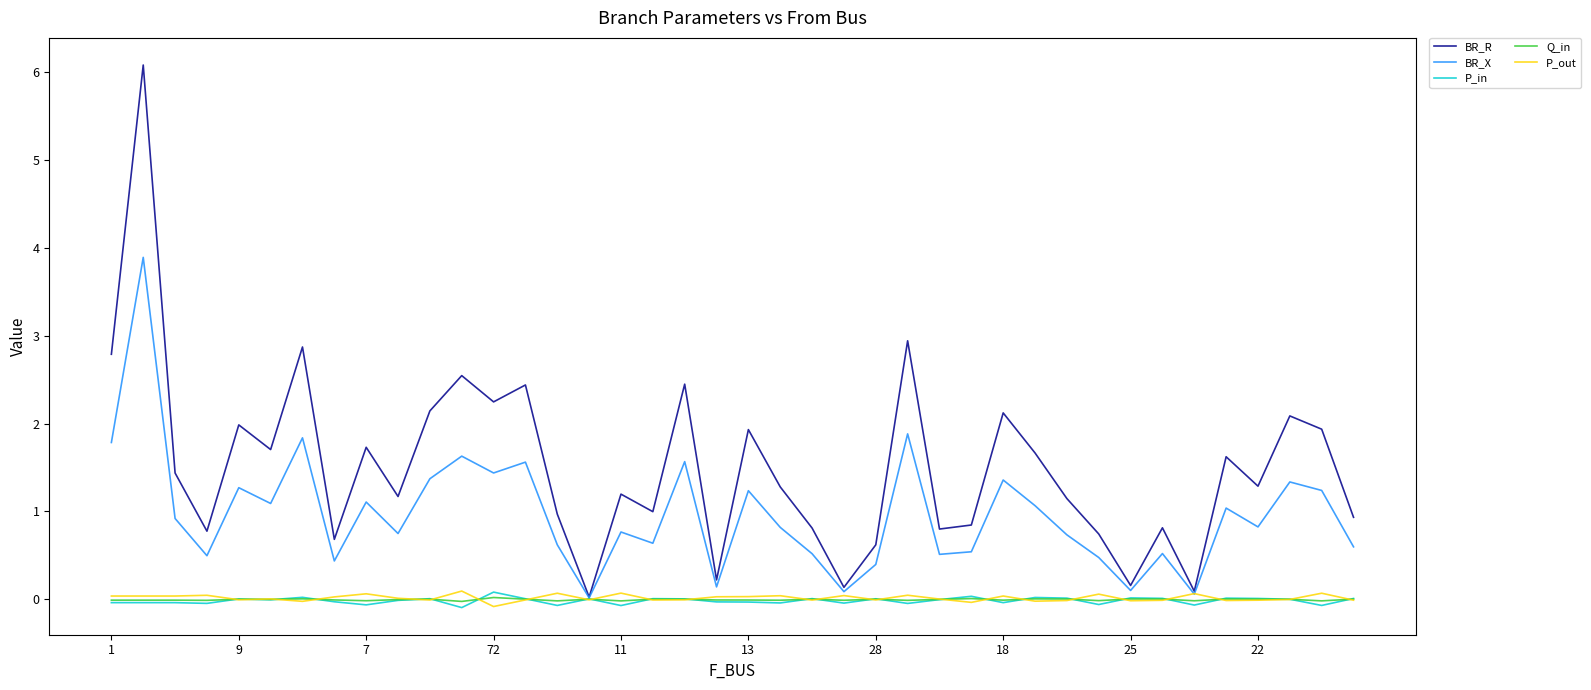

Which series has the largest range (max minus min)?

BR_R